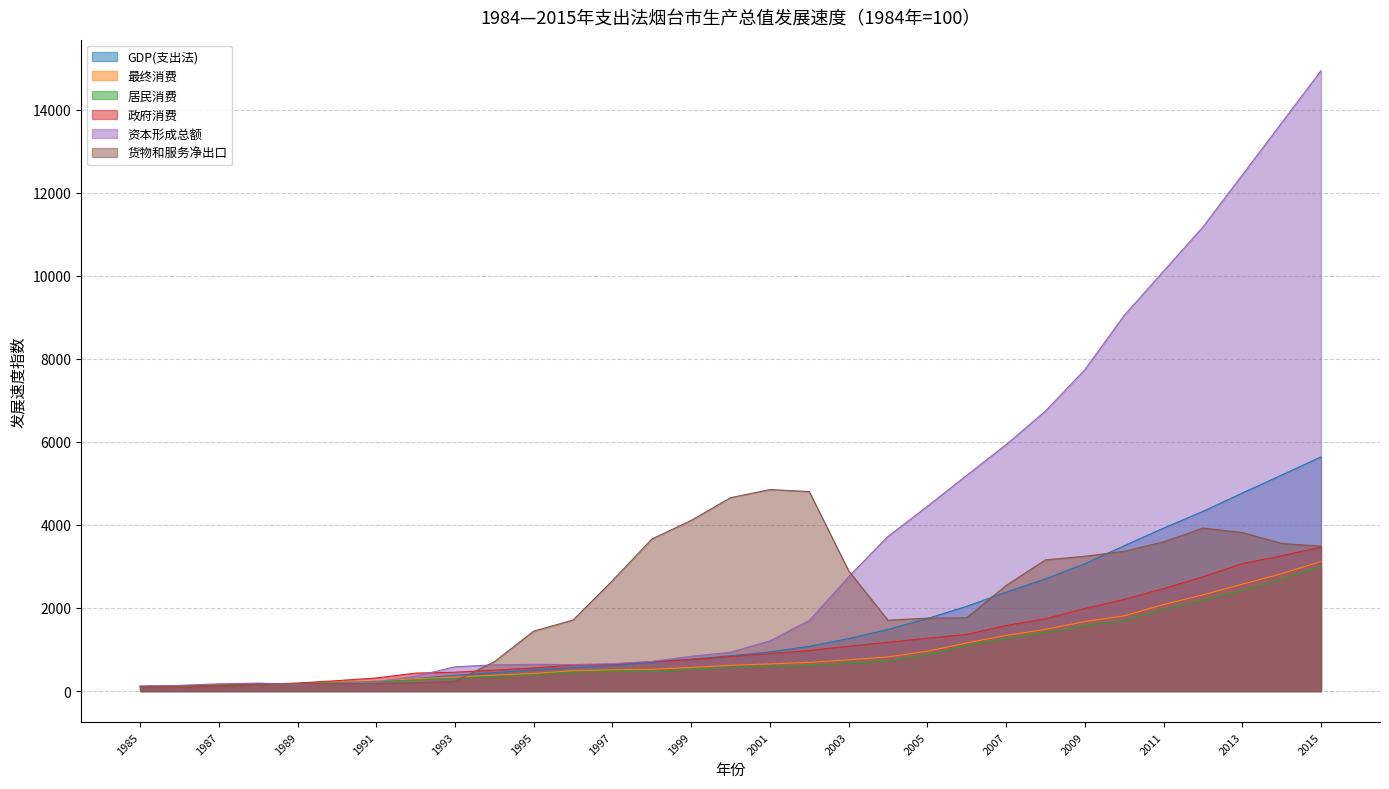

True or false: 资本形成总额 has more than 0 points higher than both neighbors.

True